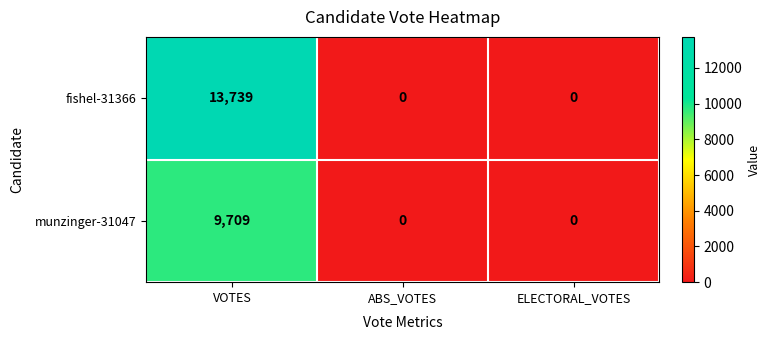

Rank the series by their maximum value, from lowest to highest.

munzinger-31047, fishel-31366